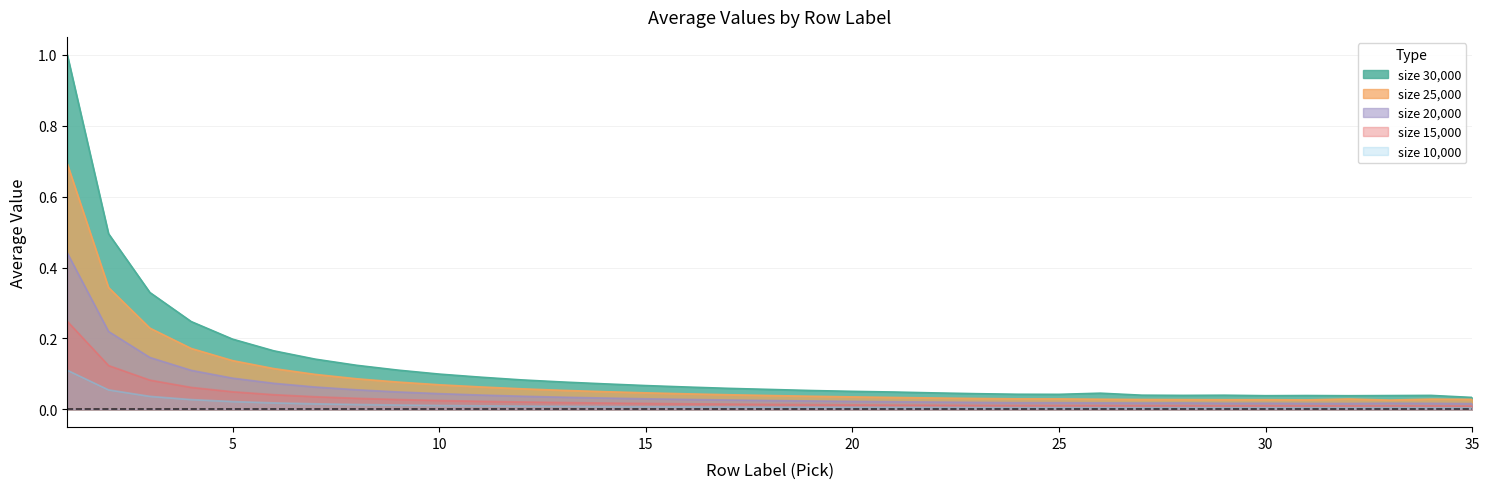

True or false: size 20,000 has a value of 0.0 at 6.

False